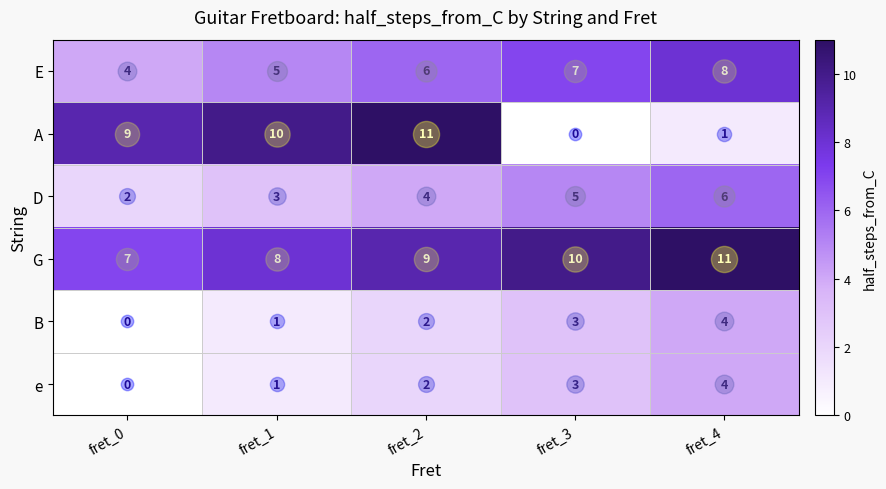

What is the maximum value shown in the chart?

11